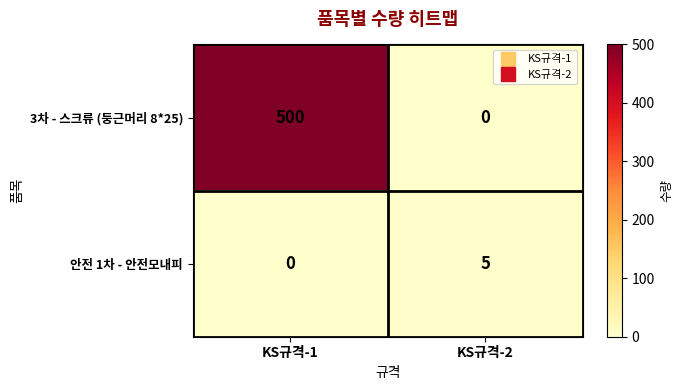

What is the difference between the maximum and minimum values in the 3차 - 스크류 (둥근머리 8*25) series?

500